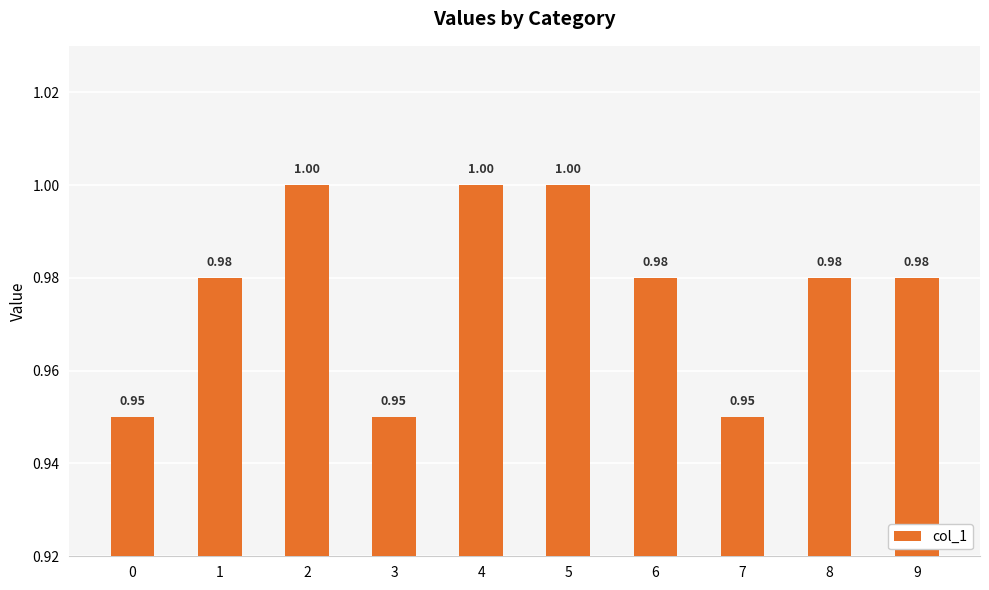

The chart shows a value of 0.2 at 8. True or false?

False